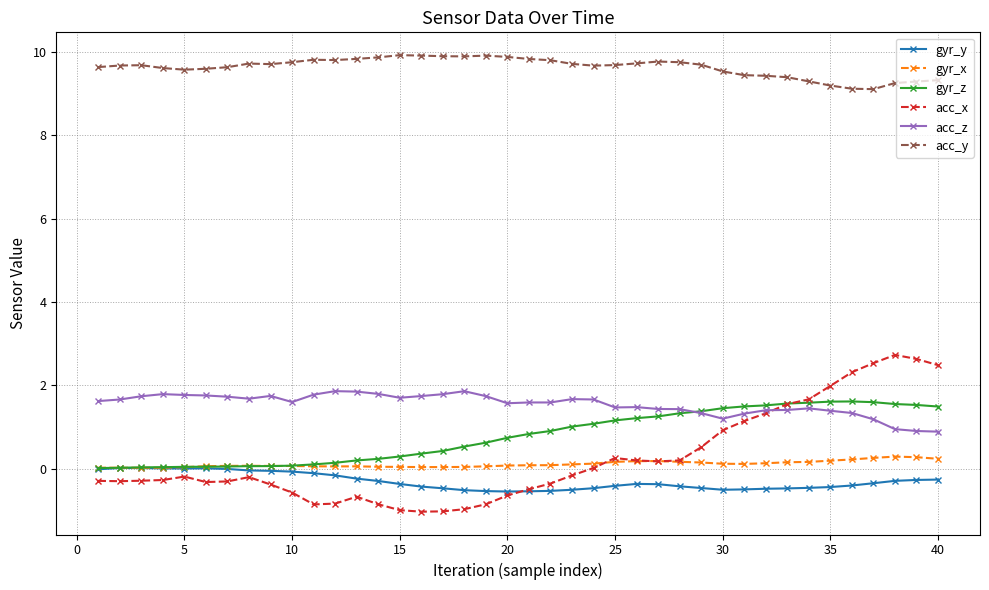

True or false: gyr_z has more than 0 interior local peaks.

True